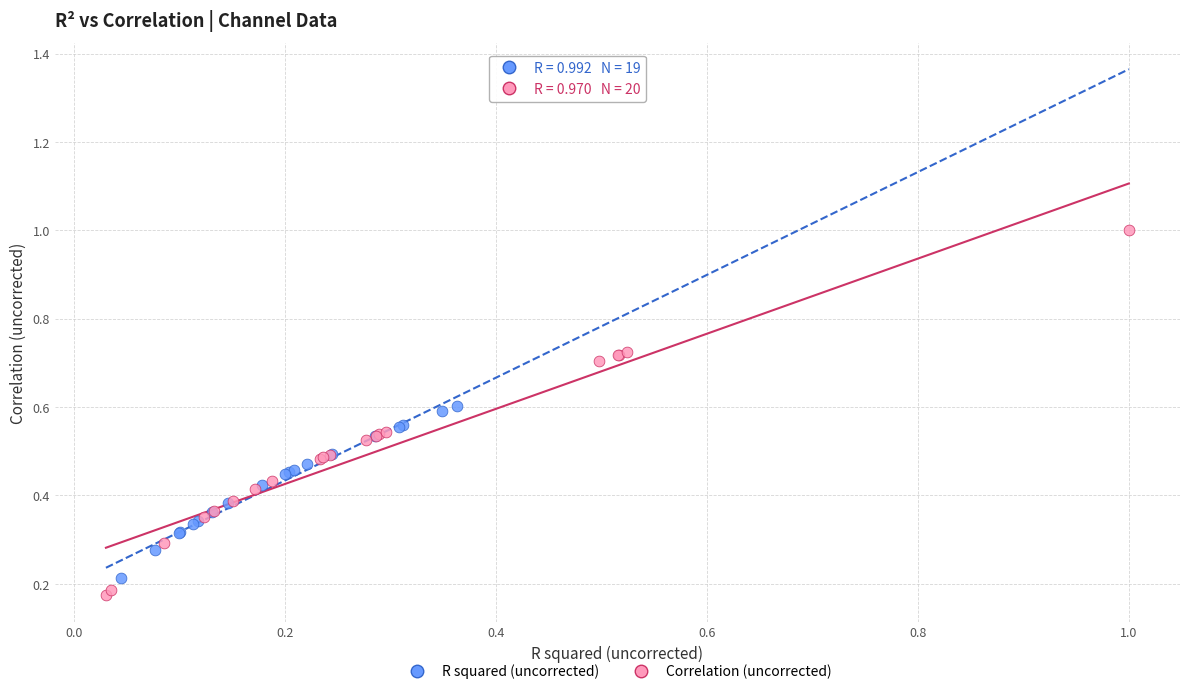

Which series has the largest Y range (max minus min)?

Correlation (uncorrected)